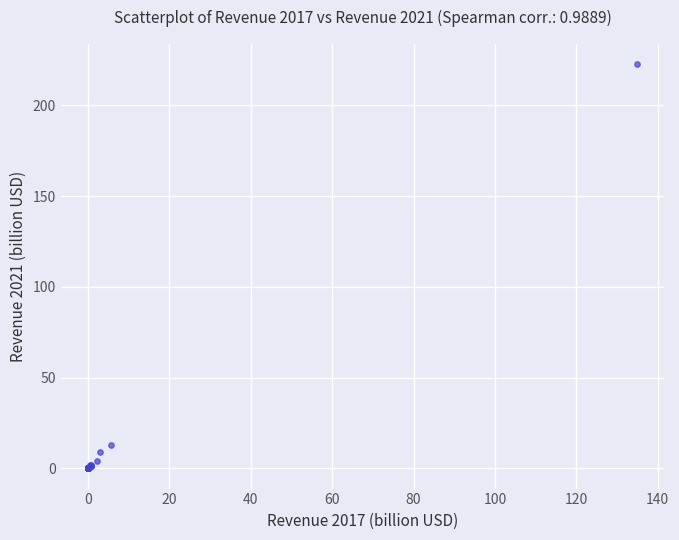

What Y value in the scatter plot is closest to 111?

12.8